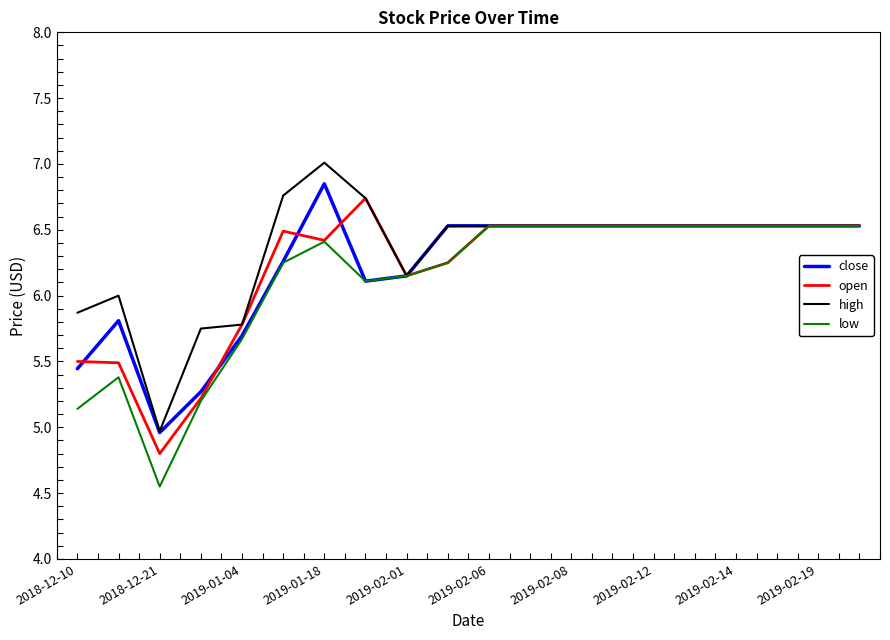

What is the lowest value of the open series?

4.8